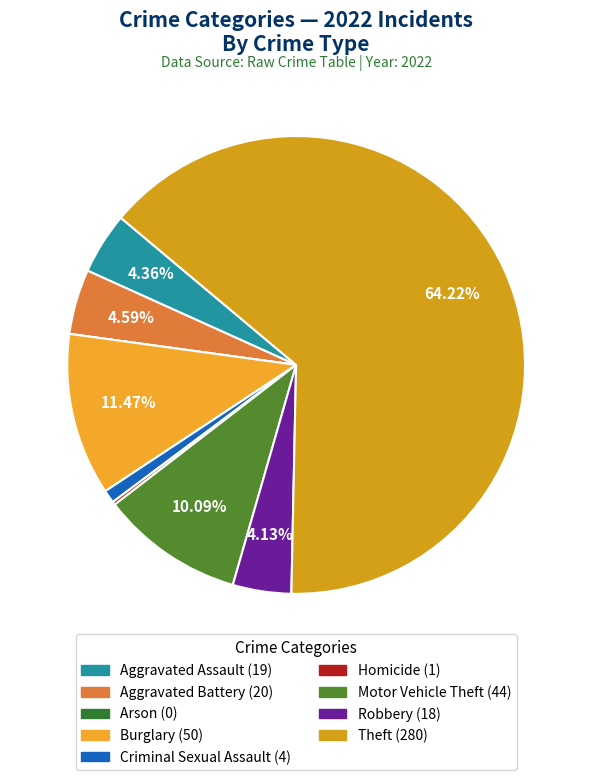

Which category has the biggest portion of the pie?

Theft